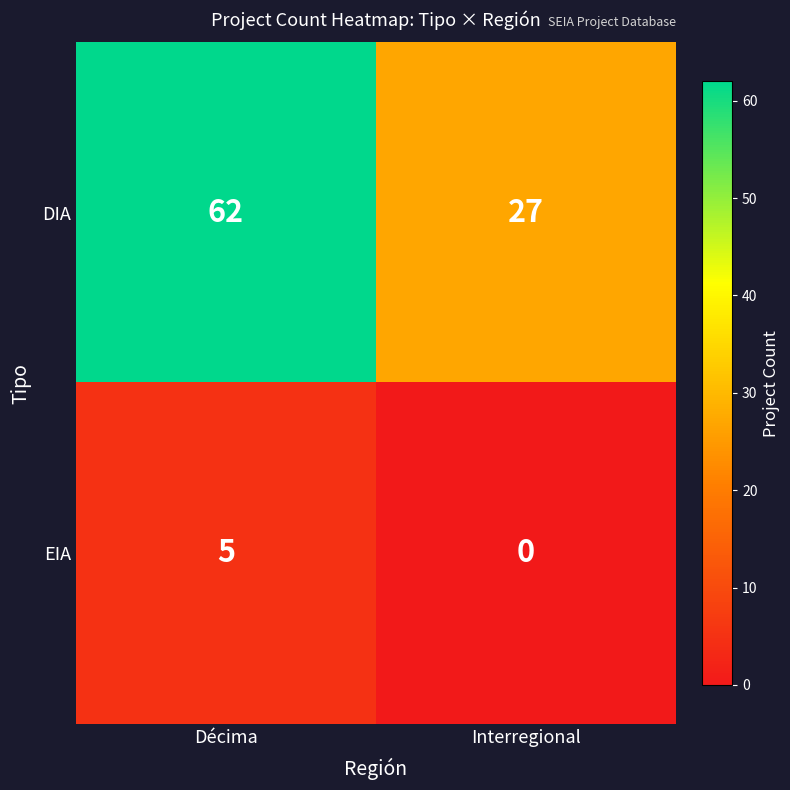

Reading right to left, transcribe all the data shown in this chart.

DIA: 27	62
EIA: 0	5